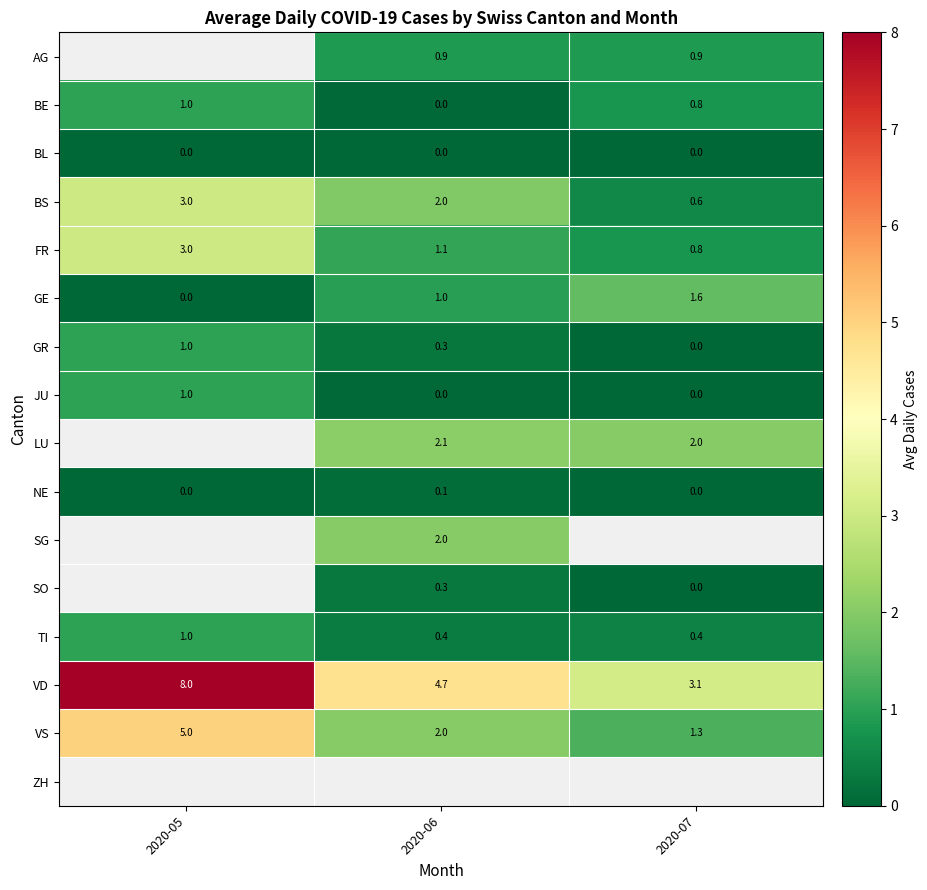

What is the average value of the TI series?

0.6